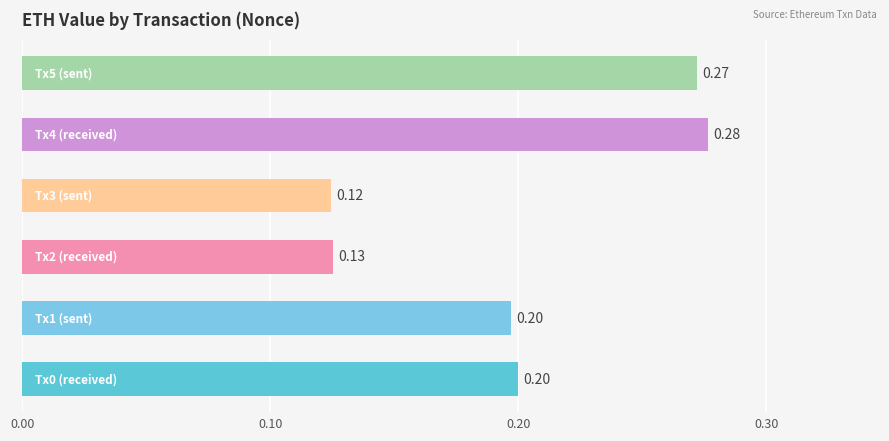

How many distinct data groups are displayed?

1